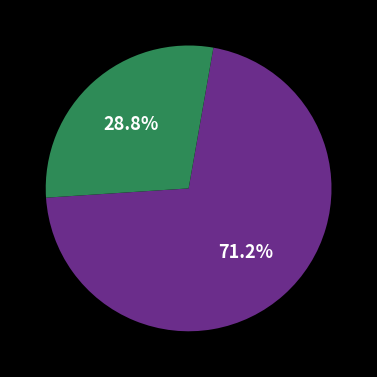

To the nearest percent, what is the average slice percentage?

50%